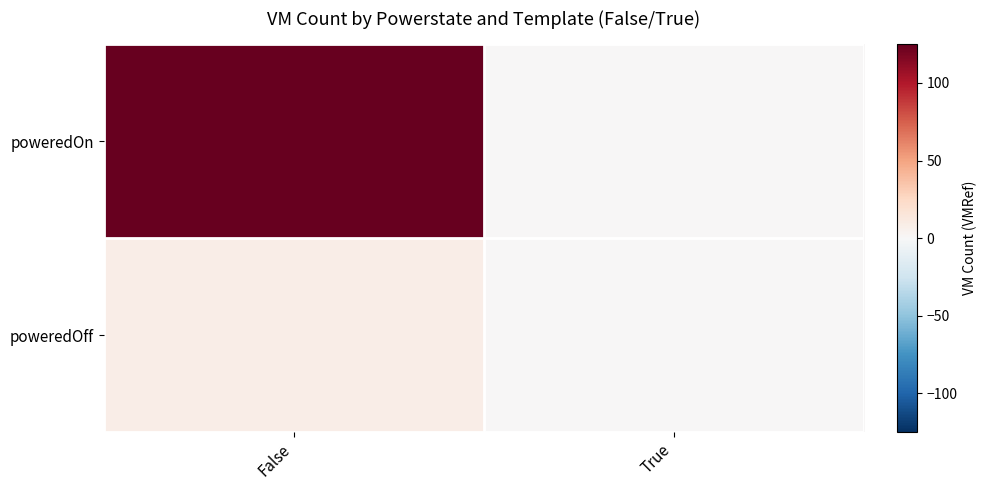

What is the total value across all series at False?

133